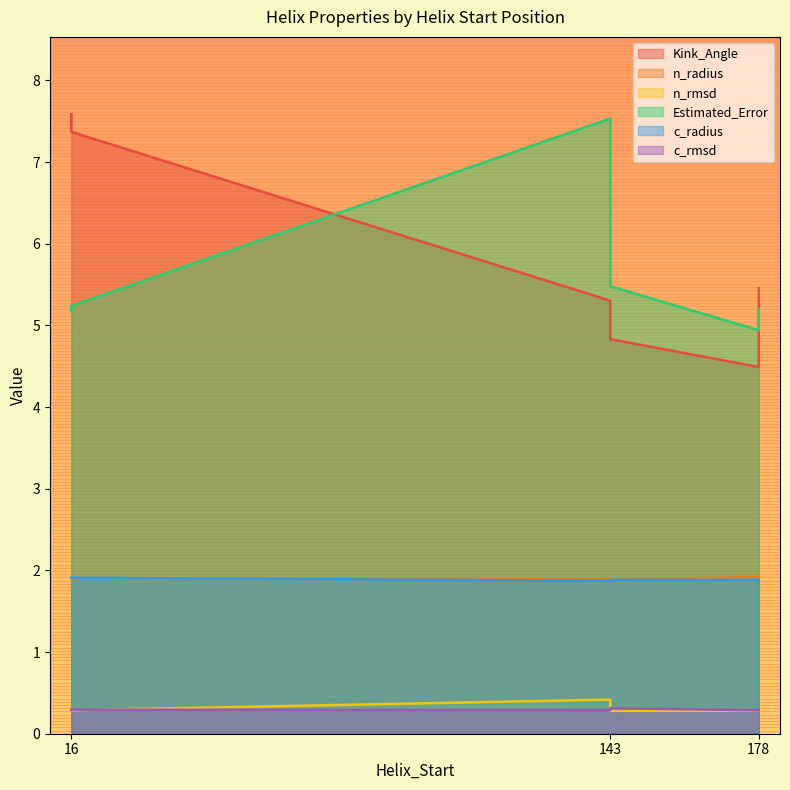

Which series changed the most between 143 and 178?

Estimated_Error